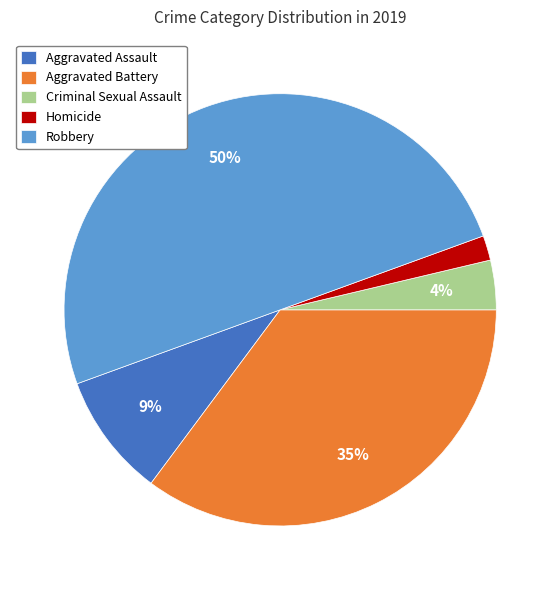

True or false: Robbery accounts for 40% of the total.

False